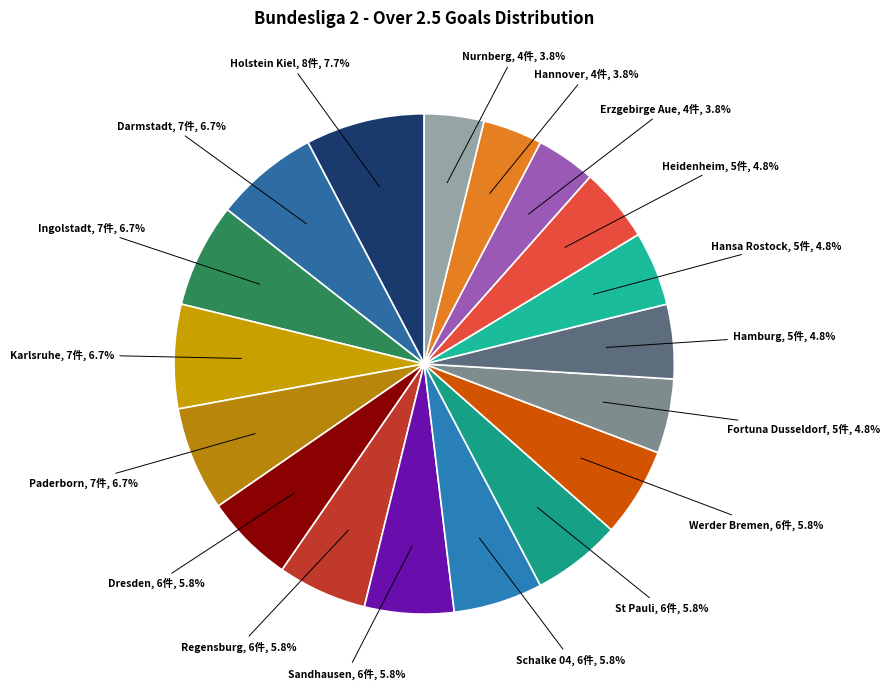

Which slice is the largest?

Holstein Kiel